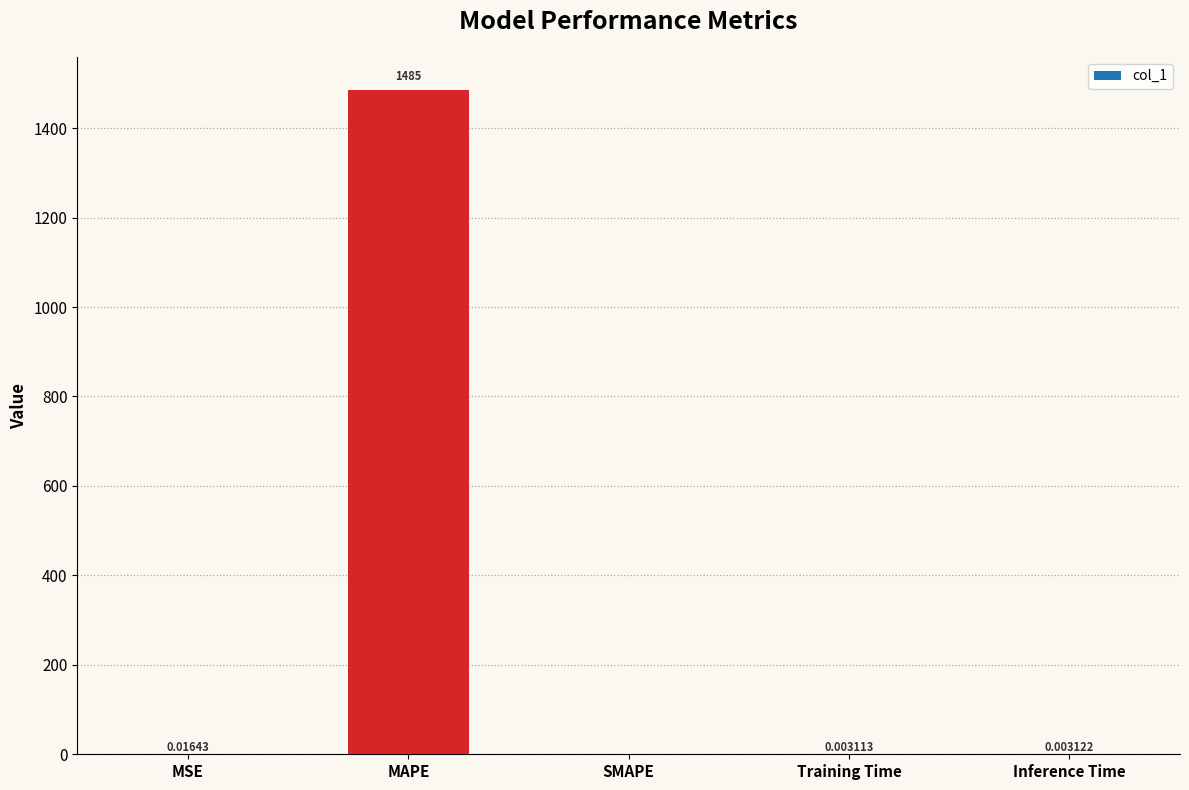

How many data points are above 0?

4